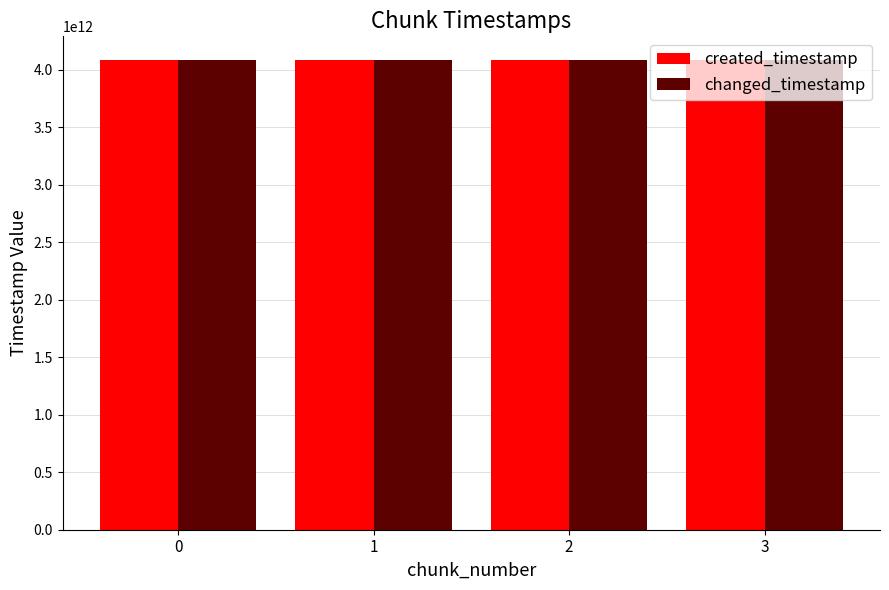

What is the total value across all series at 0?

8167344596180